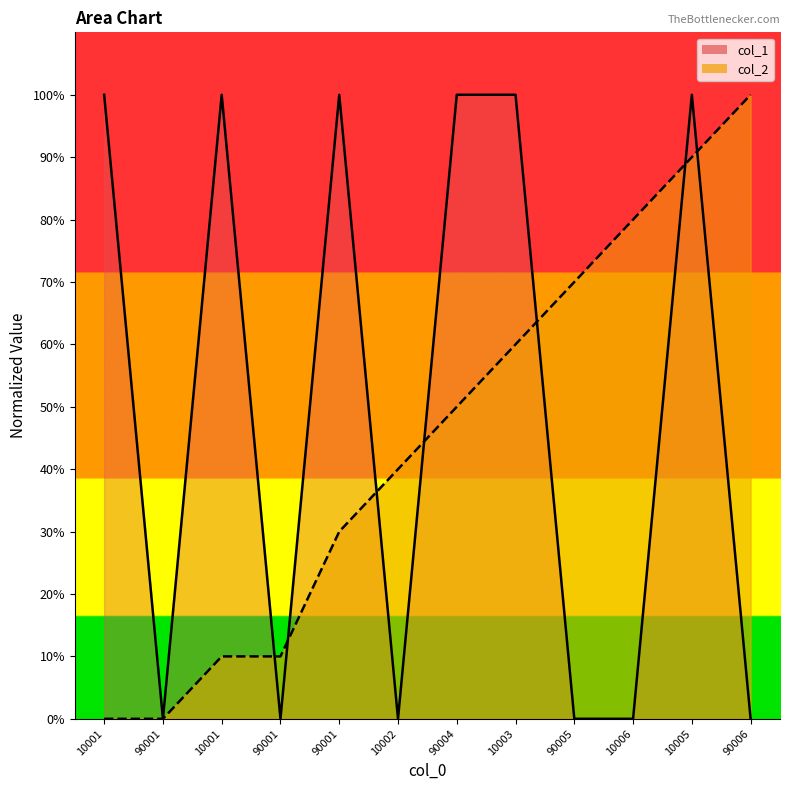

Rank the categories by col_2 value from lowest to highest.

10001, 90001, 10001, 90001, 90001, 10002, 90004, 10003, 90005, 10006, 10005, 90006